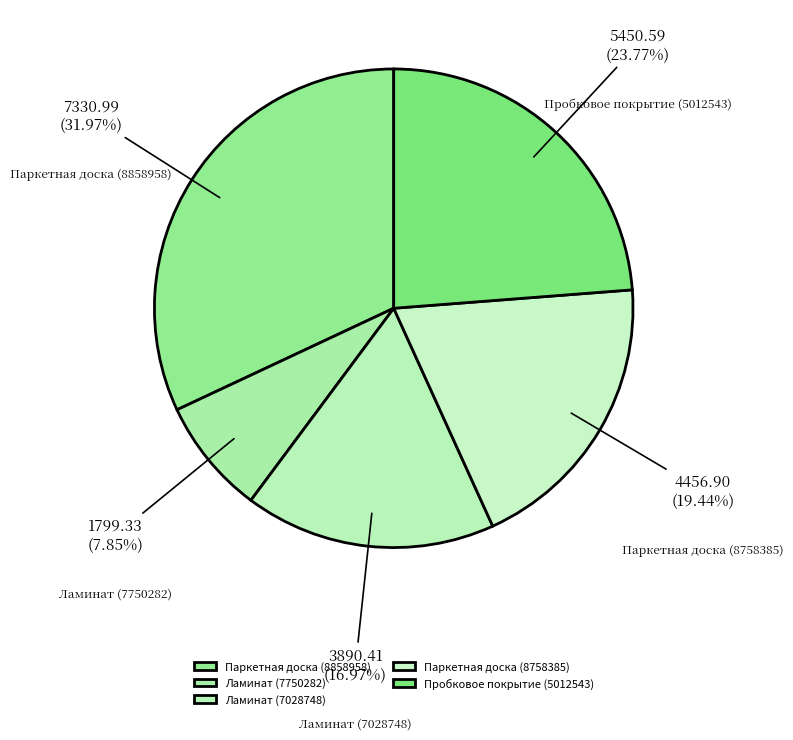

Is it true that Ламинат (7750282) is 1% of the pie?

False